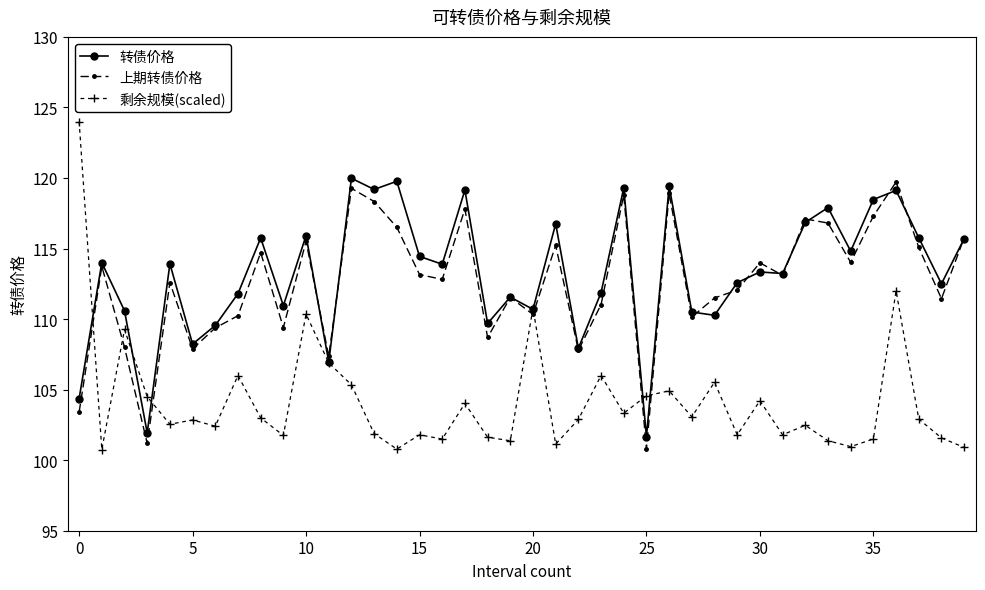

Which series has the largest range (max minus min)?

剩余规模(scaled)